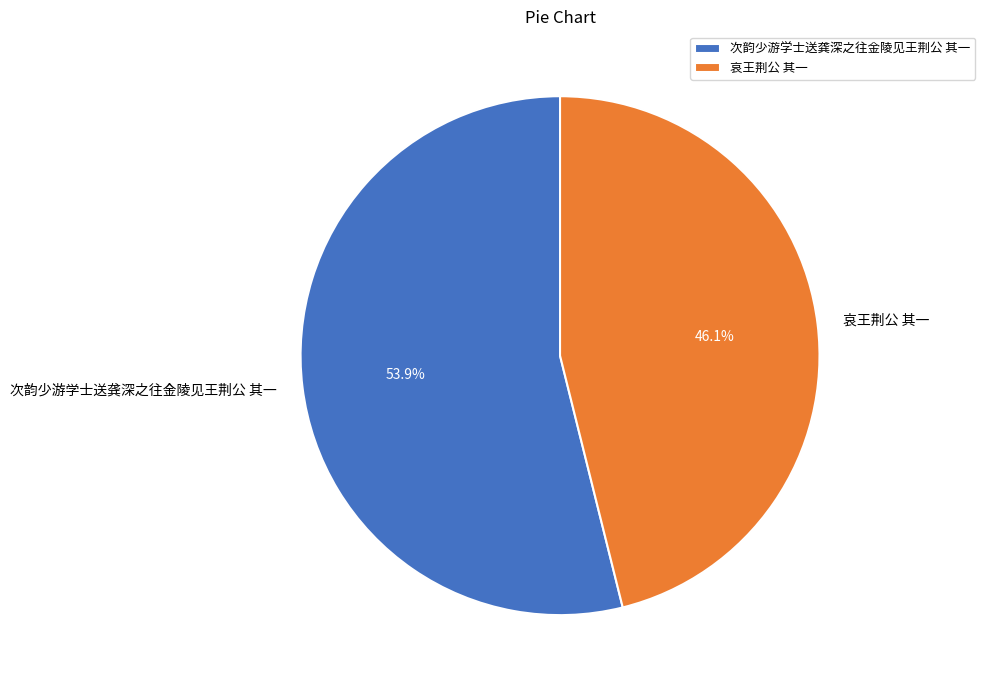

To the nearest percent, what is the difference between the 哀王荆公 其一 and 次韵少游学士送龚深之往金陵见王荆公 其一 slice percentages?

8%